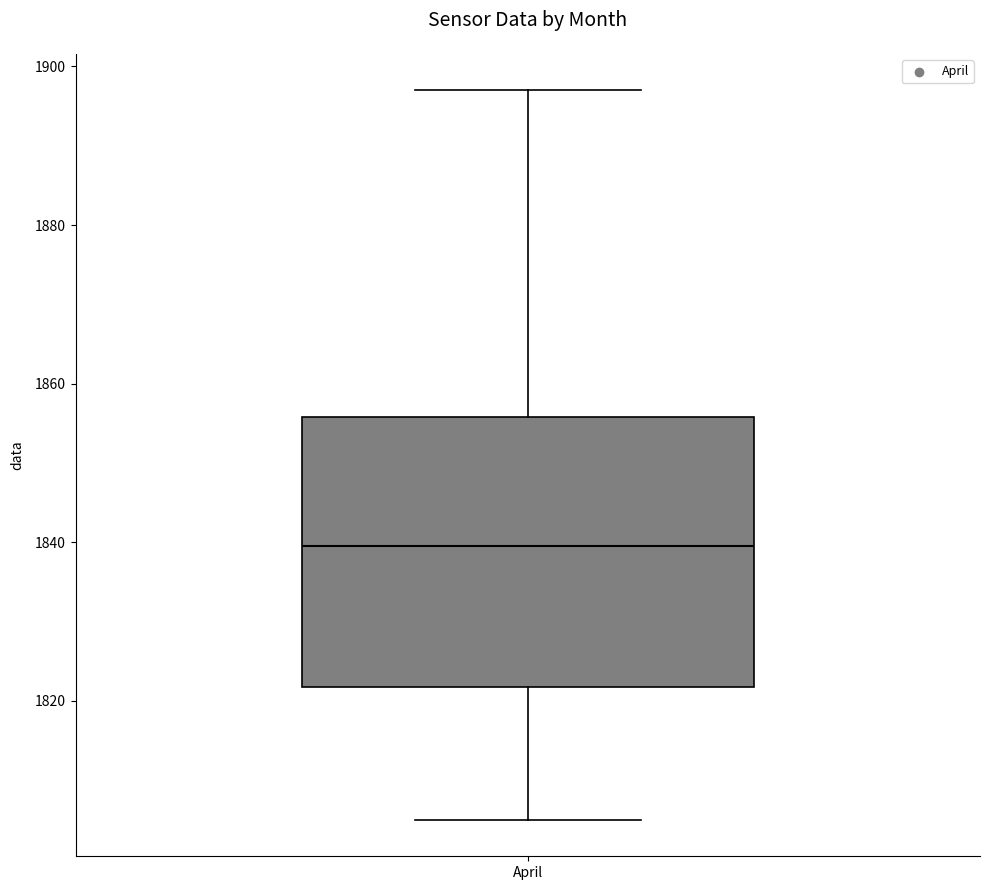

Where does the median line of the box for April sit on the y-axis? The values are not printed on the chart, so give them approximately, as read against the axis.

1840